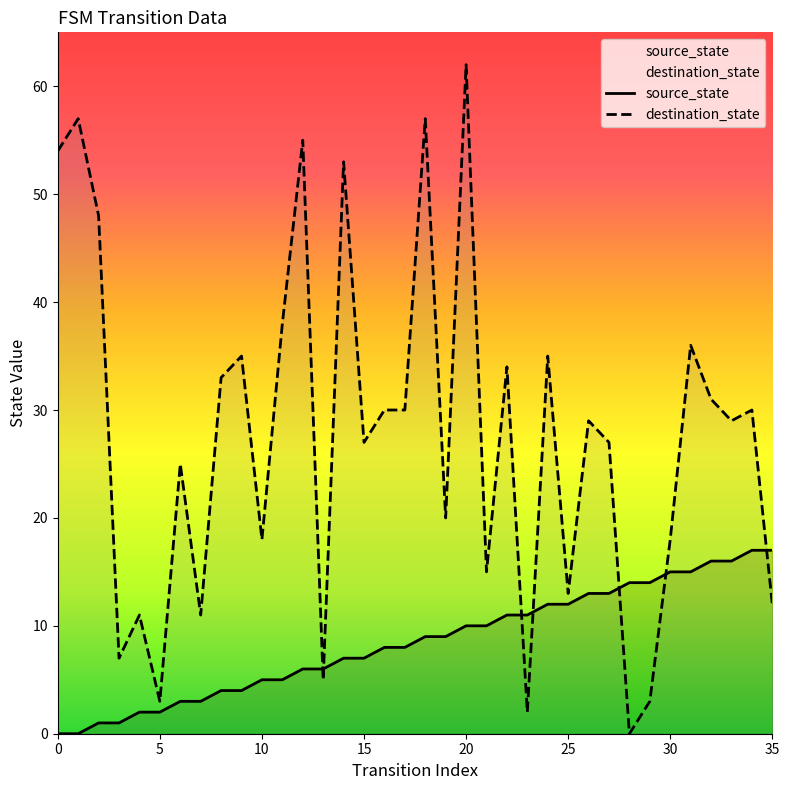

Between which two adjacent categories do destination_state and source_state first intersect?

12 and 13